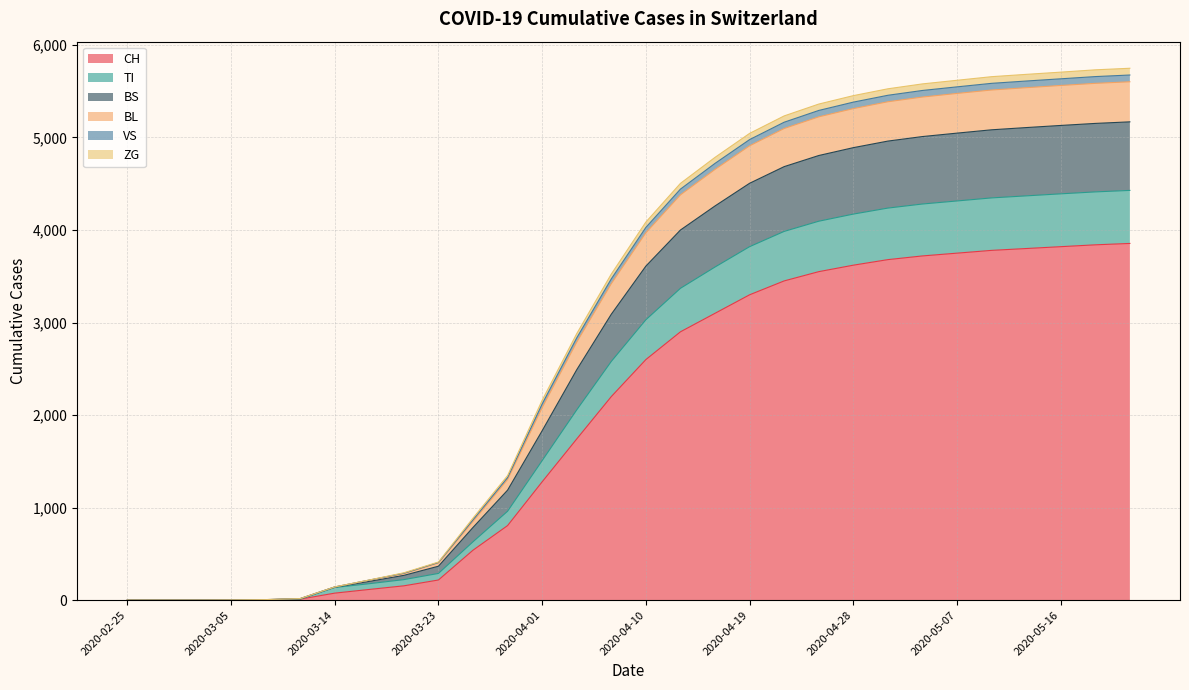

True or false: TI and BL cross at least once.

False